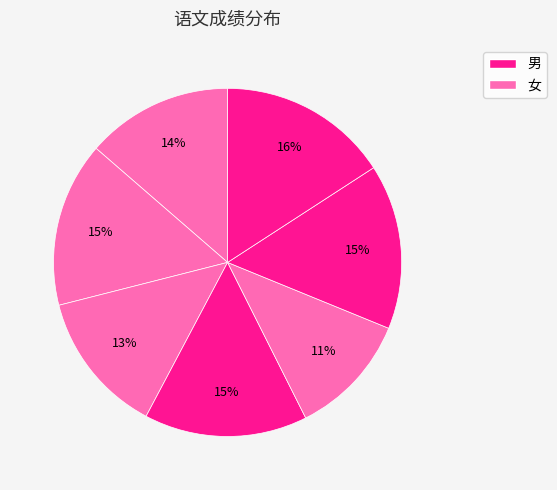

Is there a majority slice in this chart?

No